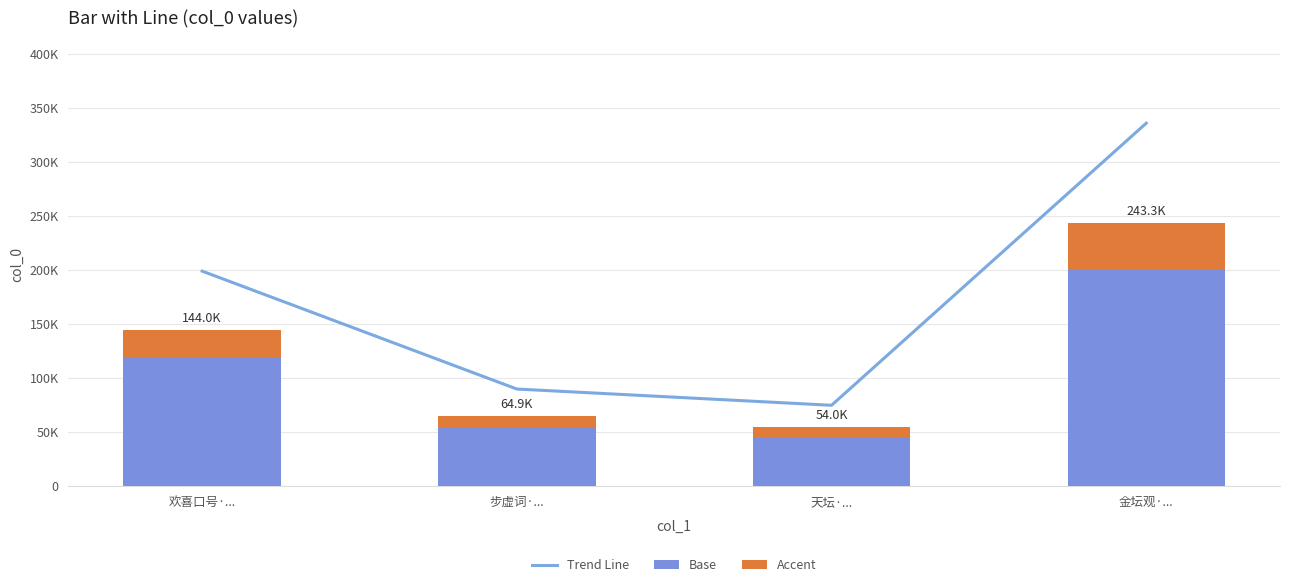

At how many categories does at least one series exceed 170011?

2